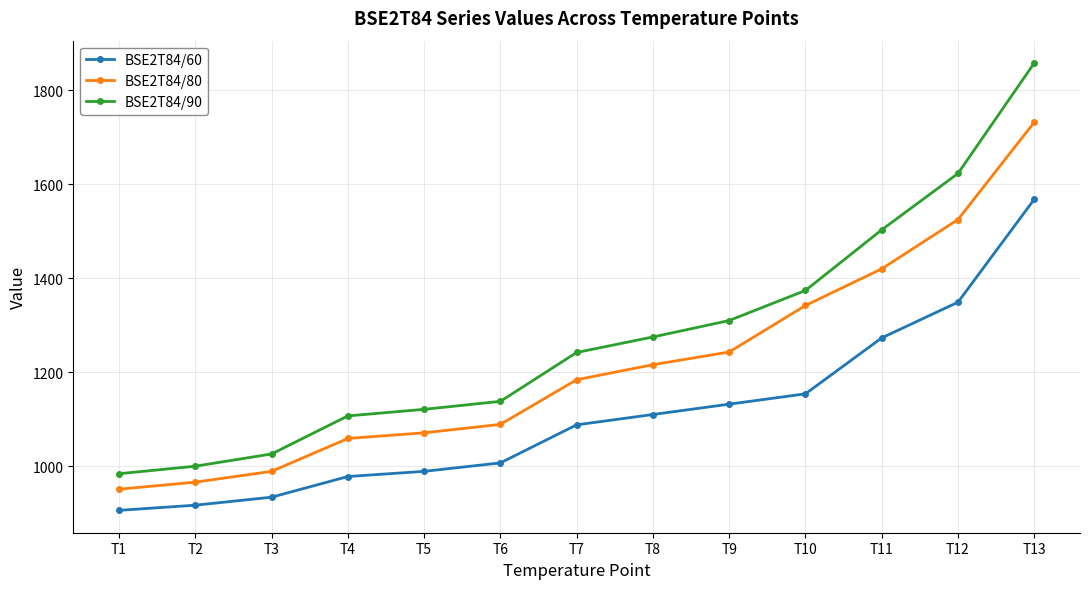

What is the minimum value shown in the chart?

906